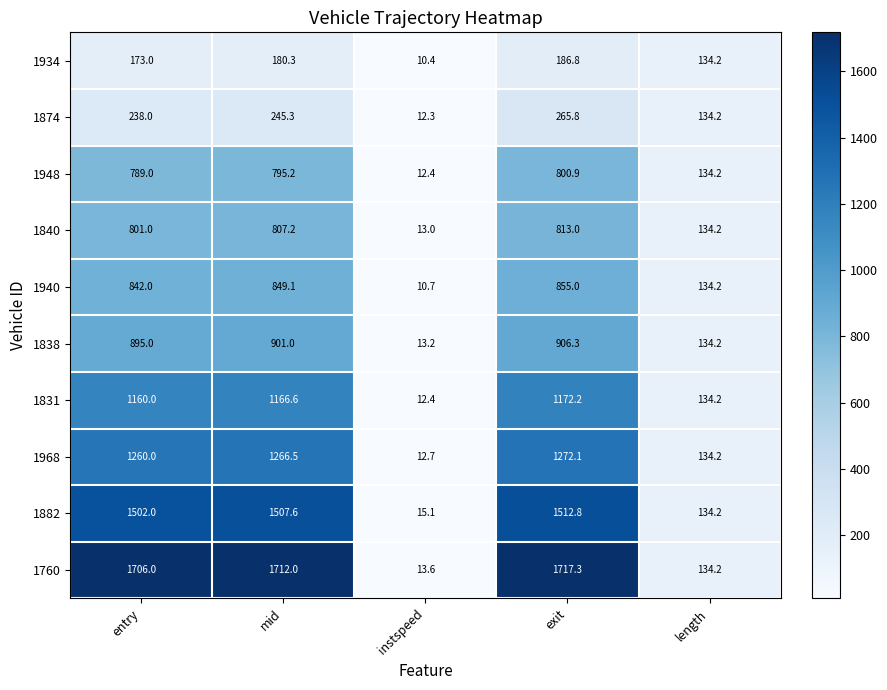

Which series changed the most between mid and instspeed?

1760